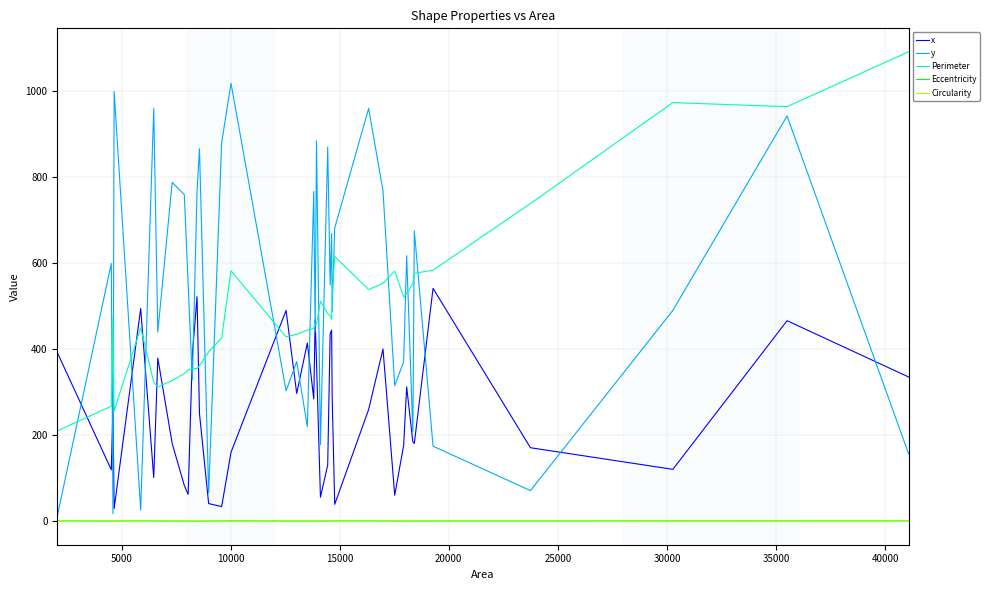

What is the maximum value shown in the chart?

1090.1